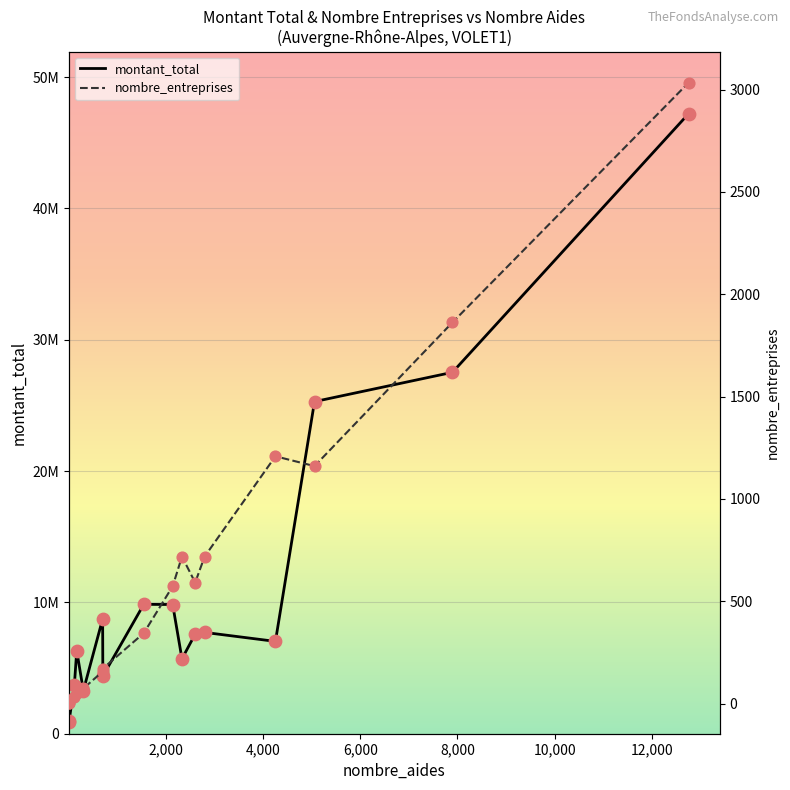

Which series has the largest total across all categories?

montant_total